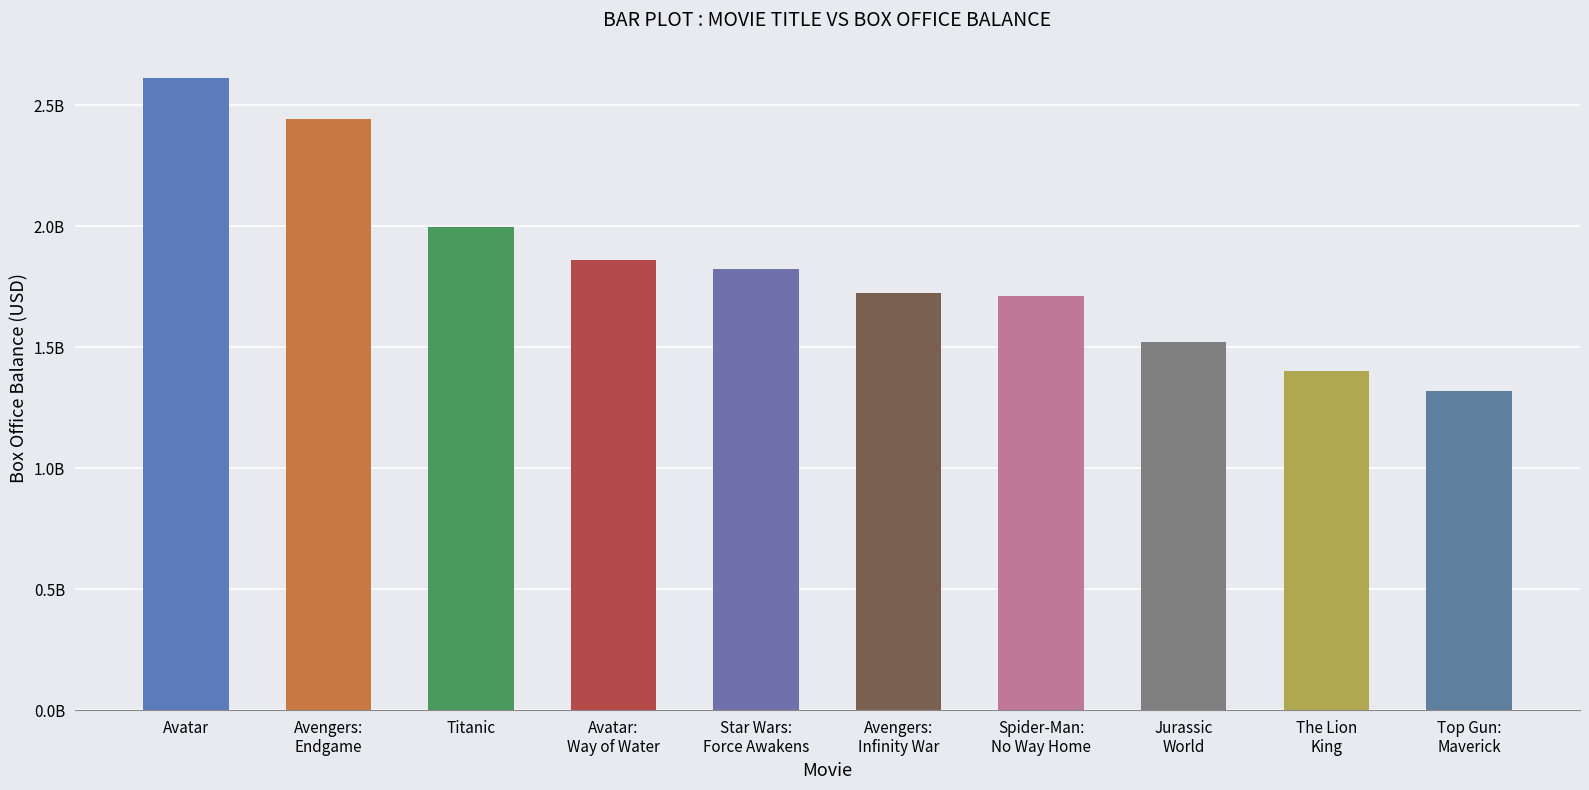

Rank the categories by value from lowest to highest.

Top Gun:
Maverick, The Lion
King, Jurassic
World, Spider-Man:
No Way Home, Avengers:
Infinity War, Star Wars:
Force Awakens, Avatar:
Way of Water, Titanic, Avengers:
Endgame, Avatar